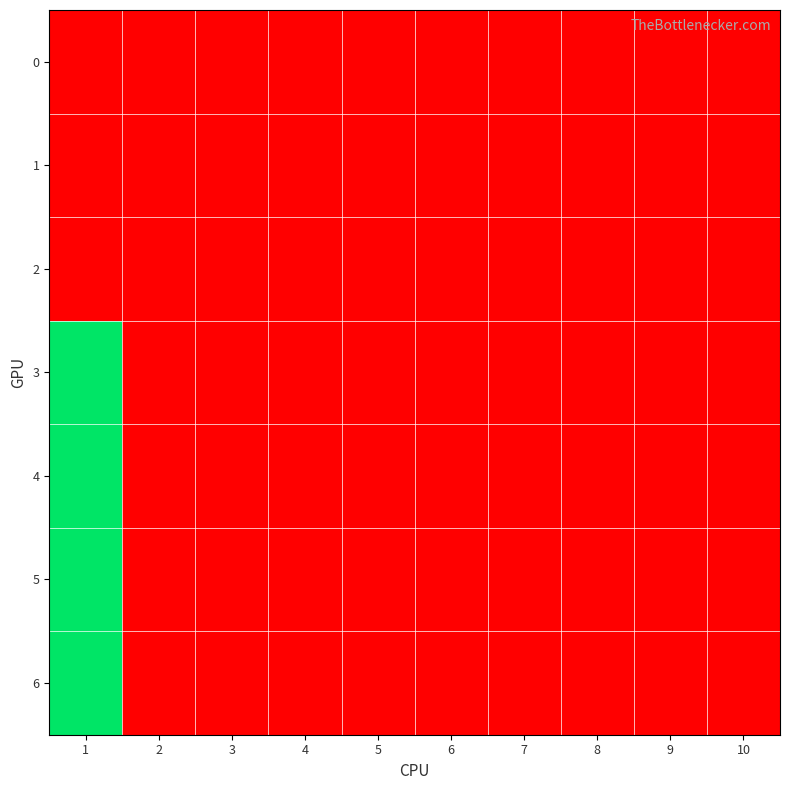

Reading left to right, what are all the values shown in this chart?

0: 1=0.0	2=0.0	3=0.0	4=0.0	5=0.0	6=0.0	7=0.0	8=0.0	9=0.0	10=0.0
1: 1=0.0	2=0.0	3=0.0	4=0.0	5=0.0	6=0.0	7=0.0	8=0.0	9=0.0	10=0.0
2: 1=0.0	2=0.0	3=0.0	4=0.0	5=0.0	6=0.0	7=0.0	8=0.0	9=0.0	10=0.0
3: 1=3.5	2=0.0	3=0.0	4=0.0	5=0.0	6=0.0	7=0.0	8=0.0	9=0.0	10=0.0
4: 1=3.5	2=0.0	3=0.0	4=0.0	5=0.0	6=0.0	7=0.0	8=0.0	9=0.0	10=0.0
5: 1=3.5	2=0.0	3=0.0	4=0.0	5=0.0	6=0.0	7=0.0	8=0.0	9=0.0	10=0.0
6: 1=3.5	2=0.0	3=0.0	4=0.0	5=0.0	6=0.0	7=0.0	8=0.0	9=0.0	10=0.0